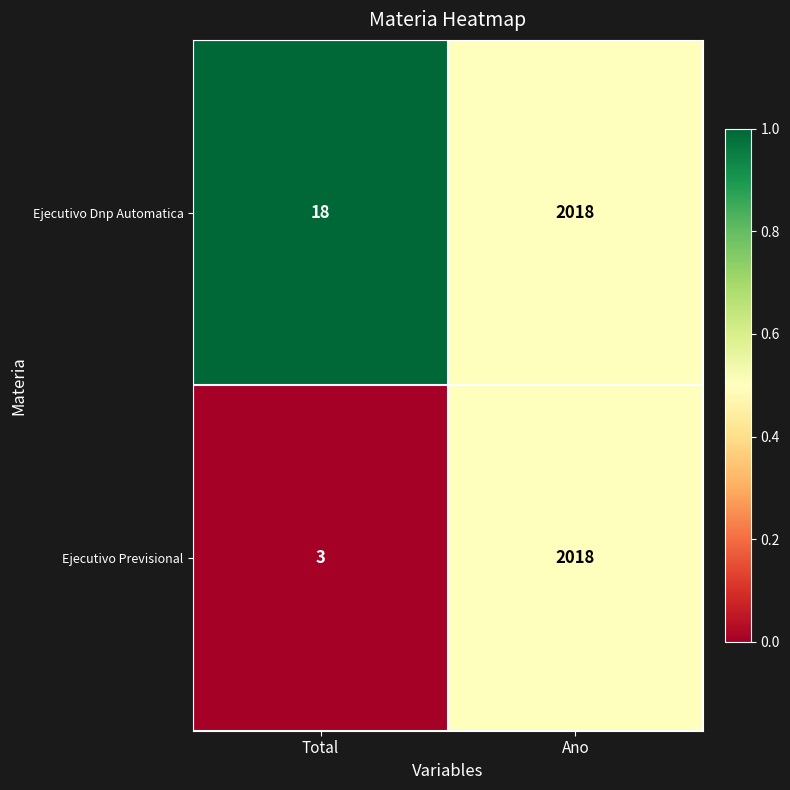

Is it true that Ejecutivo Dnp Automatica equals 31 at Total?

False